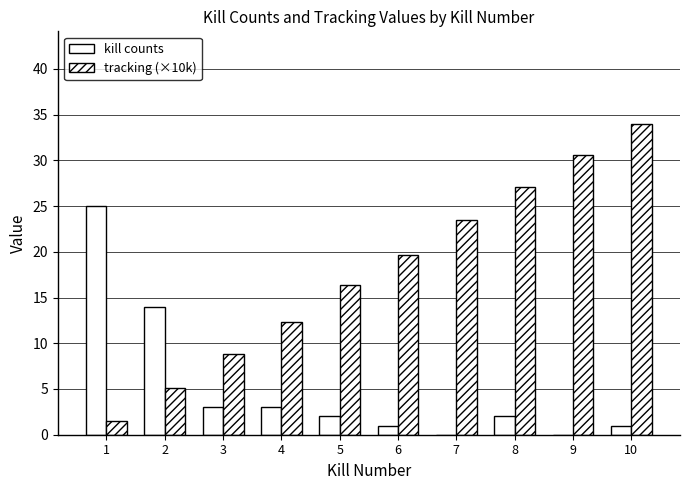

Rank the categories by tracking (×10k) value from highest to lowest.

10, 9, 8, 7, 6, 5, 4, 3, 2, 1